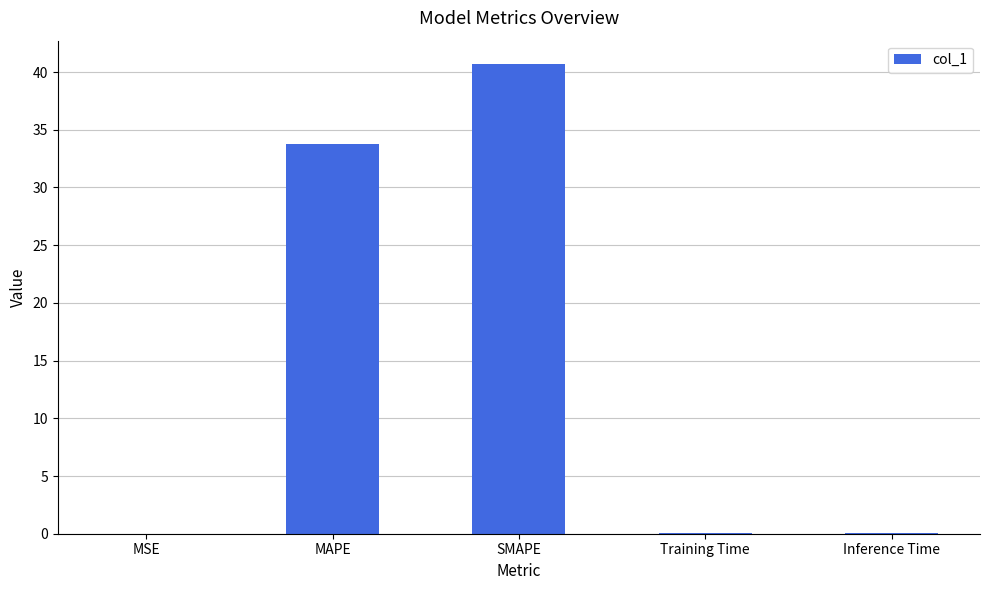

True or false: the data shows 40.7 at SMAPE.

True